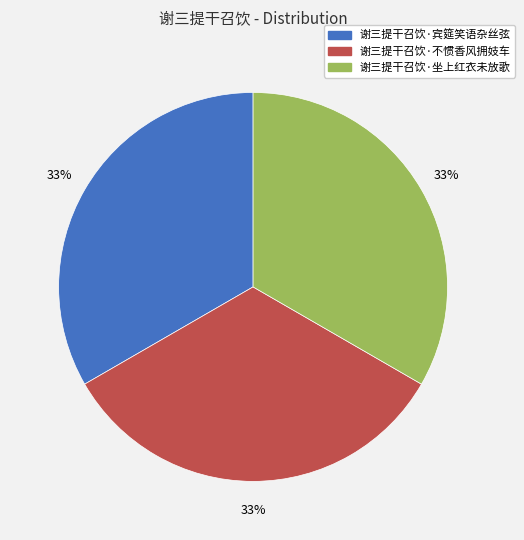

What percentage is the 谢三提干召饮·不惯香风拥妓车 slice, to the nearest percent?

33%